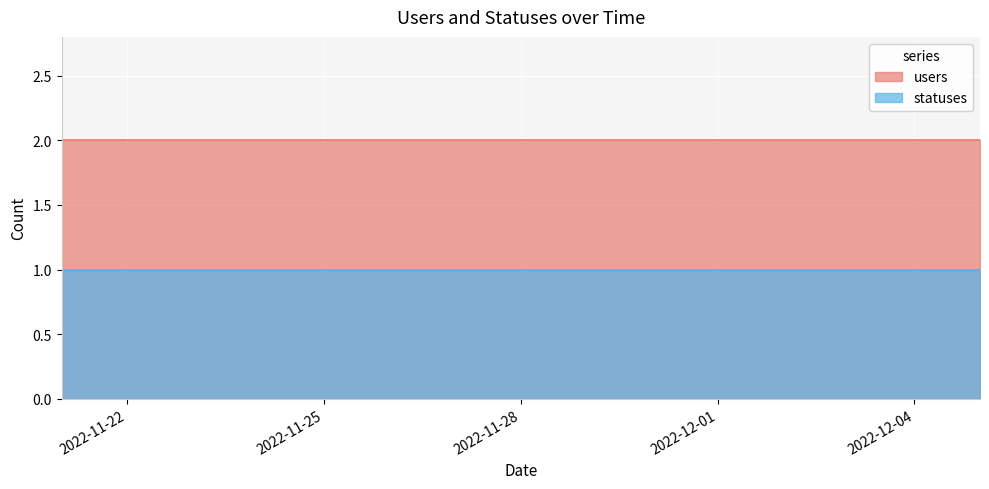

True or false: statuses has a value of 1 at 2022-11-29.

True